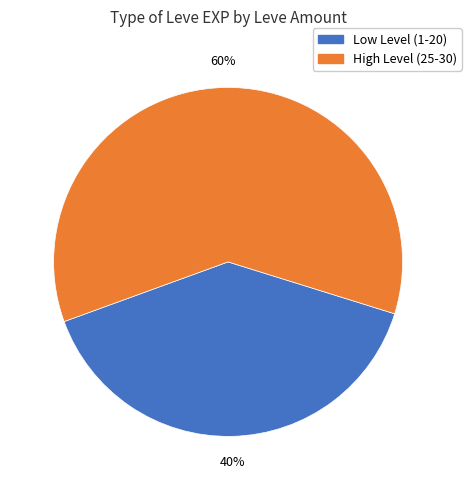

Is there any slice that represents more than half of the pie?

Yes